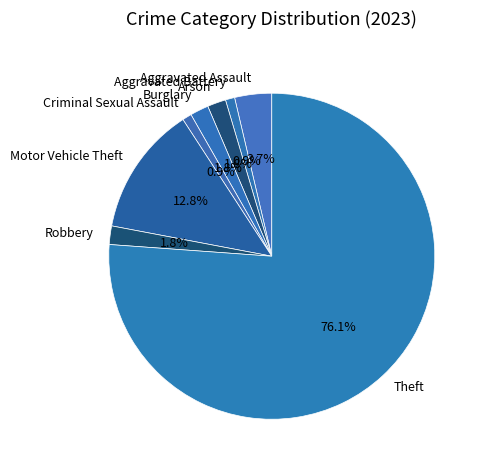

Does Arson account for over 50% of the chart?

No